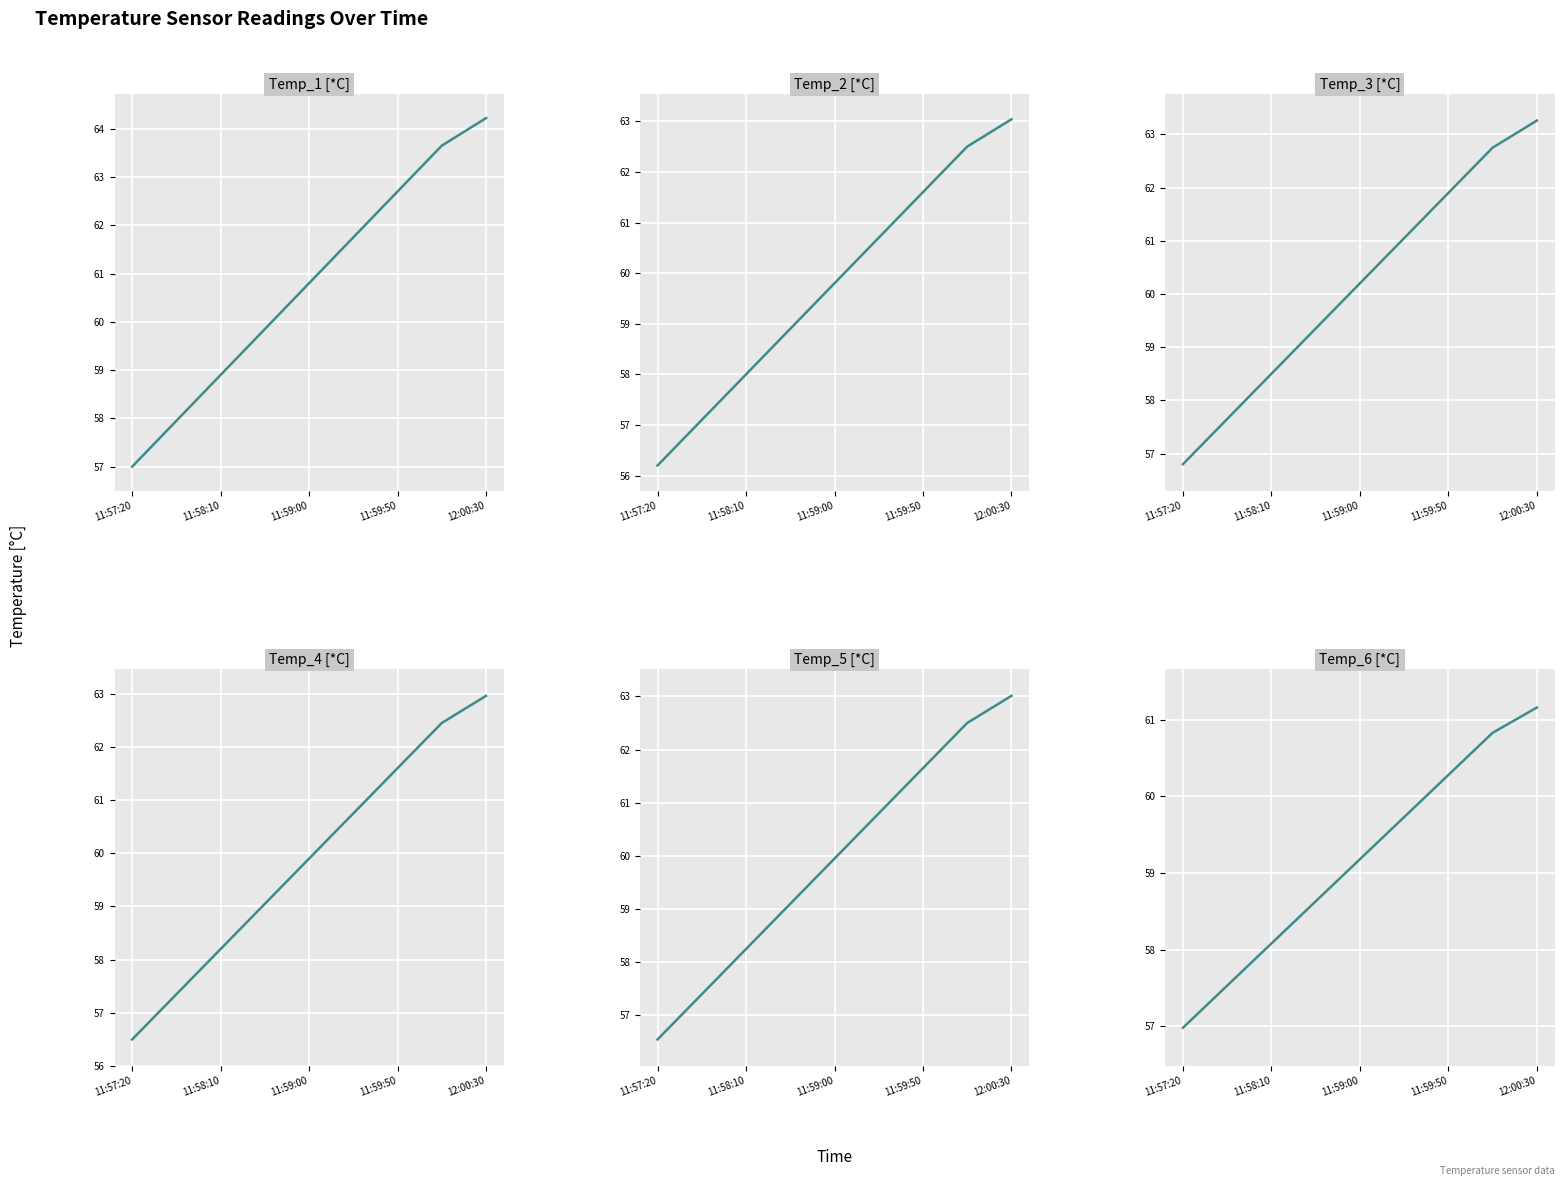

What is the maximum value shown in the chart?

64.2